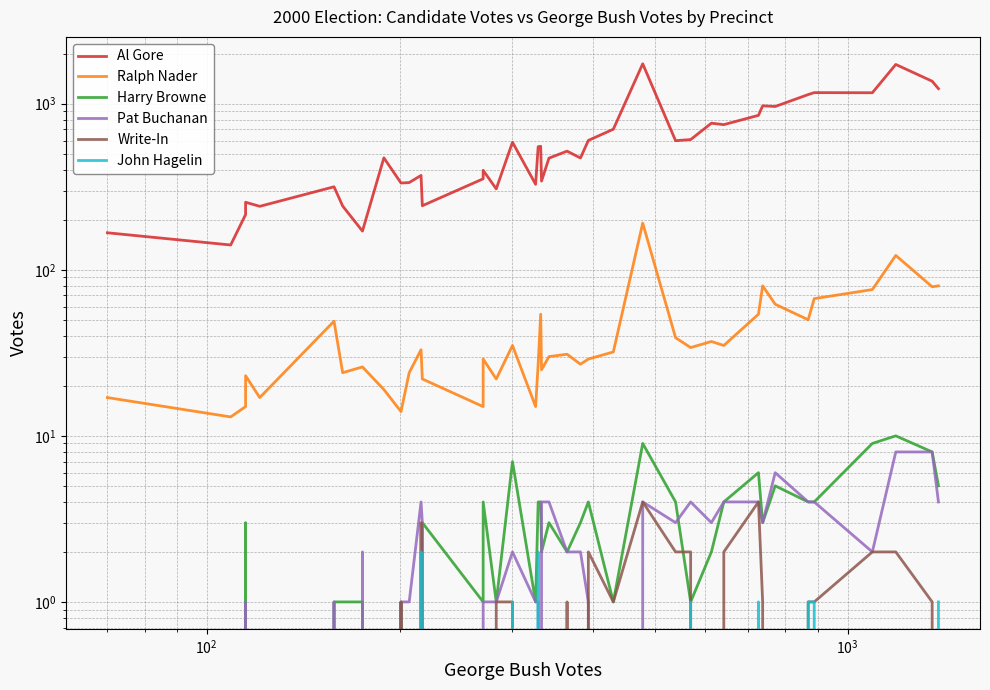

True or false: Harry Browne has a value of 3 at 38.

False